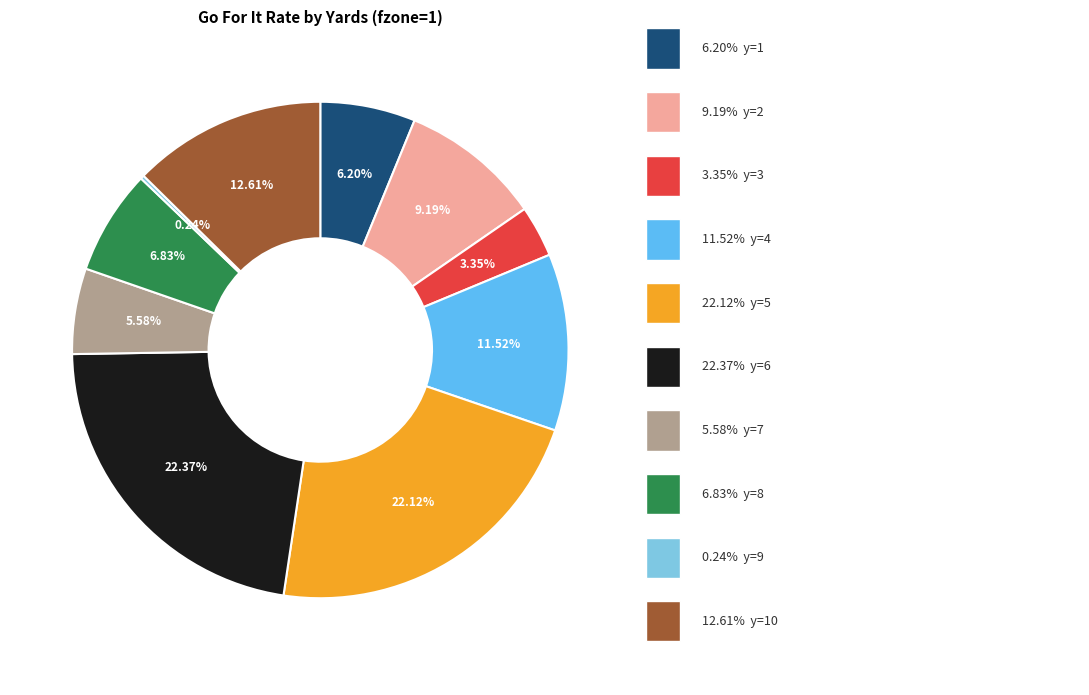

Does any single category account for the majority?

No